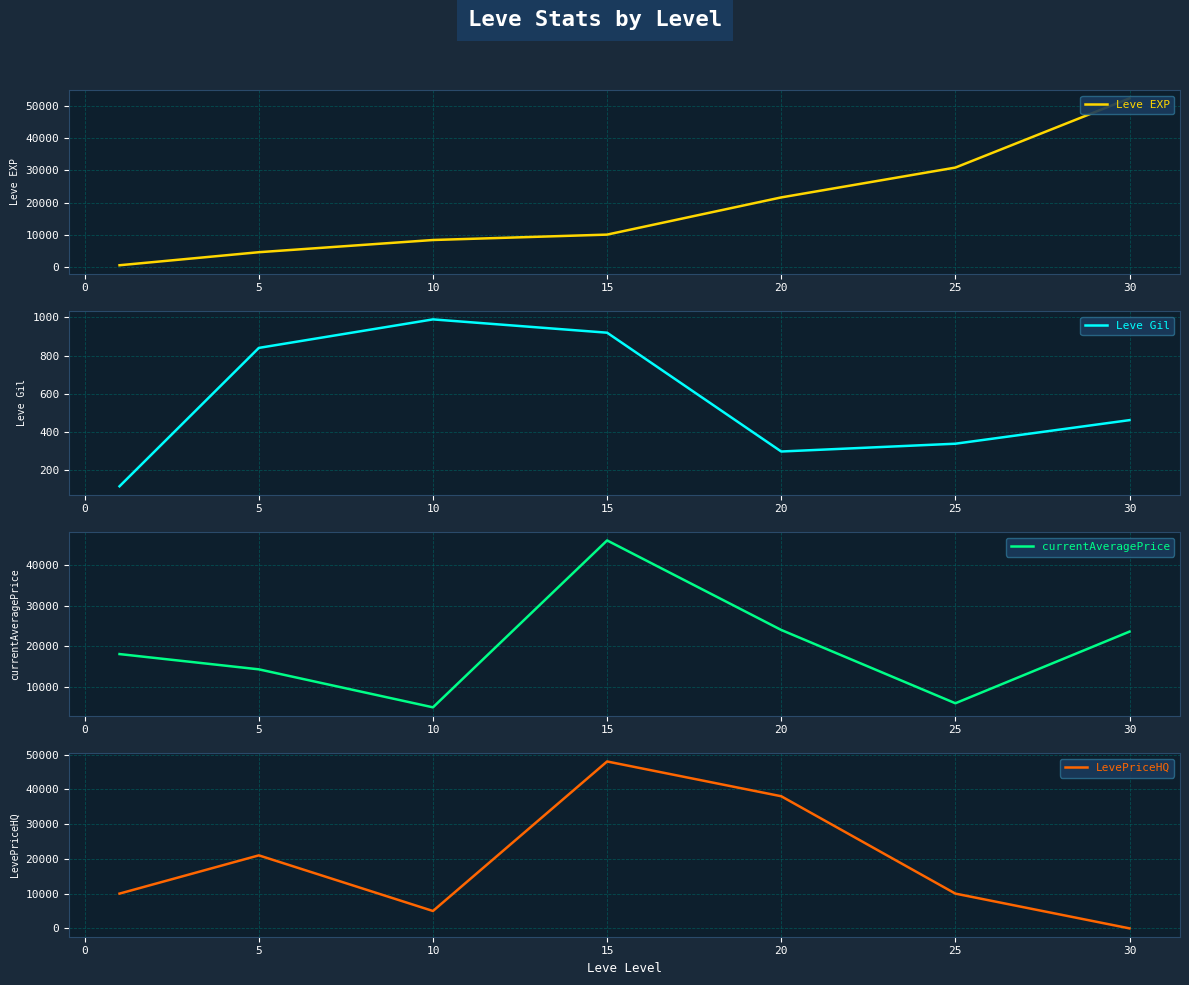

What is the difference between the maximum and minimum values in the Leve Gil series?

878